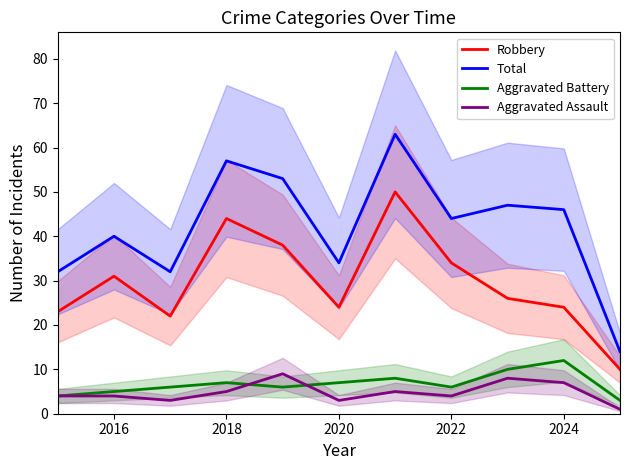

Where is Robbery nearest to the value 30?

2016